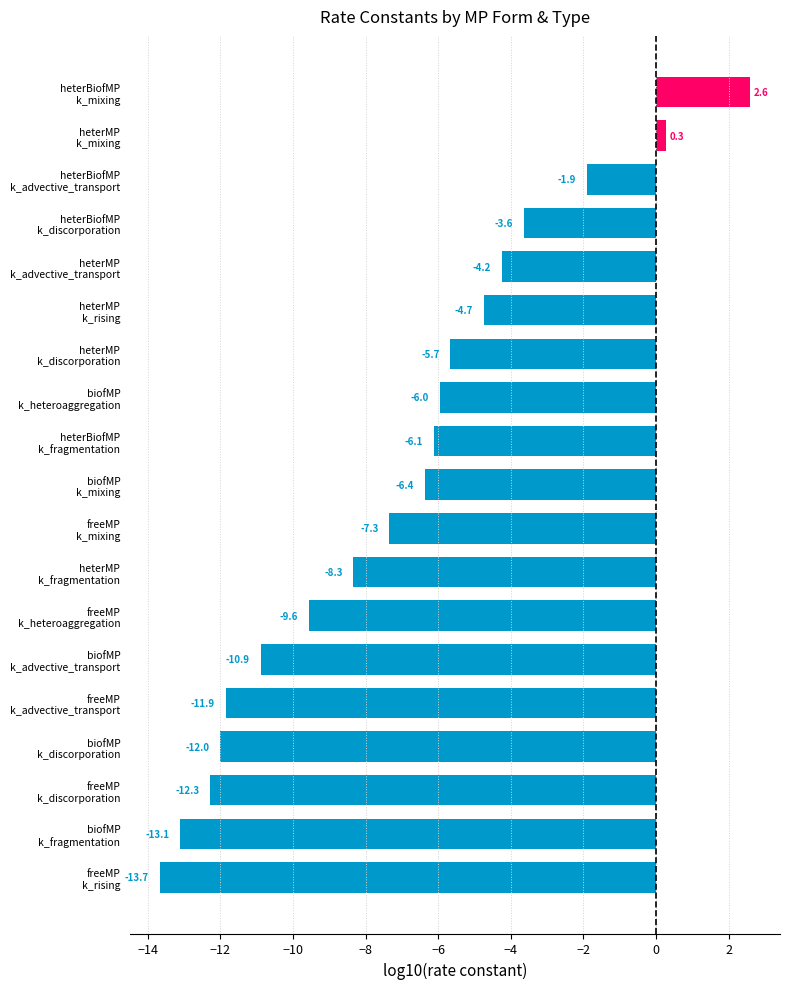

What is the difference between the second highest and second lowest values?

13.4